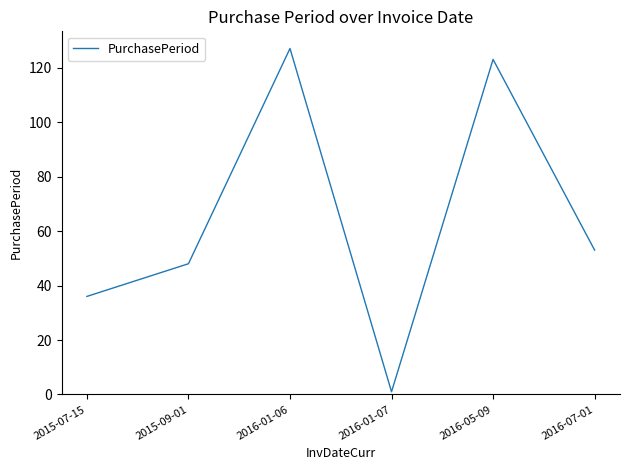

The chart shows a value of 48 at 2015-07-15. True or false?

False